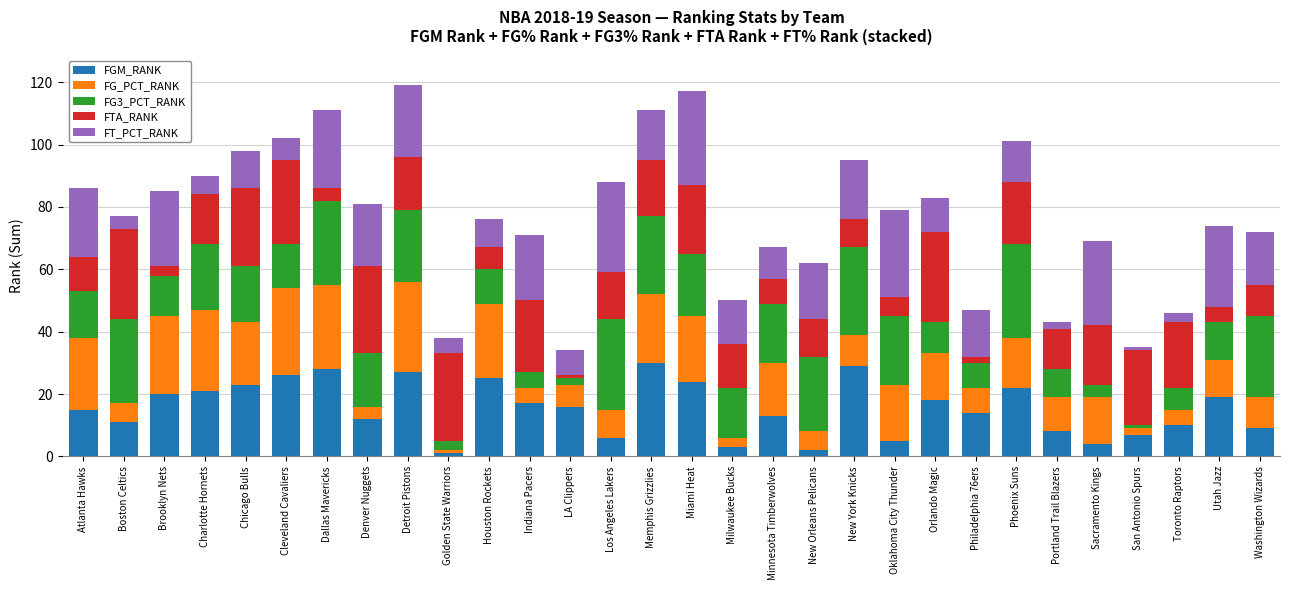

Count the number of categories in the chart.

30